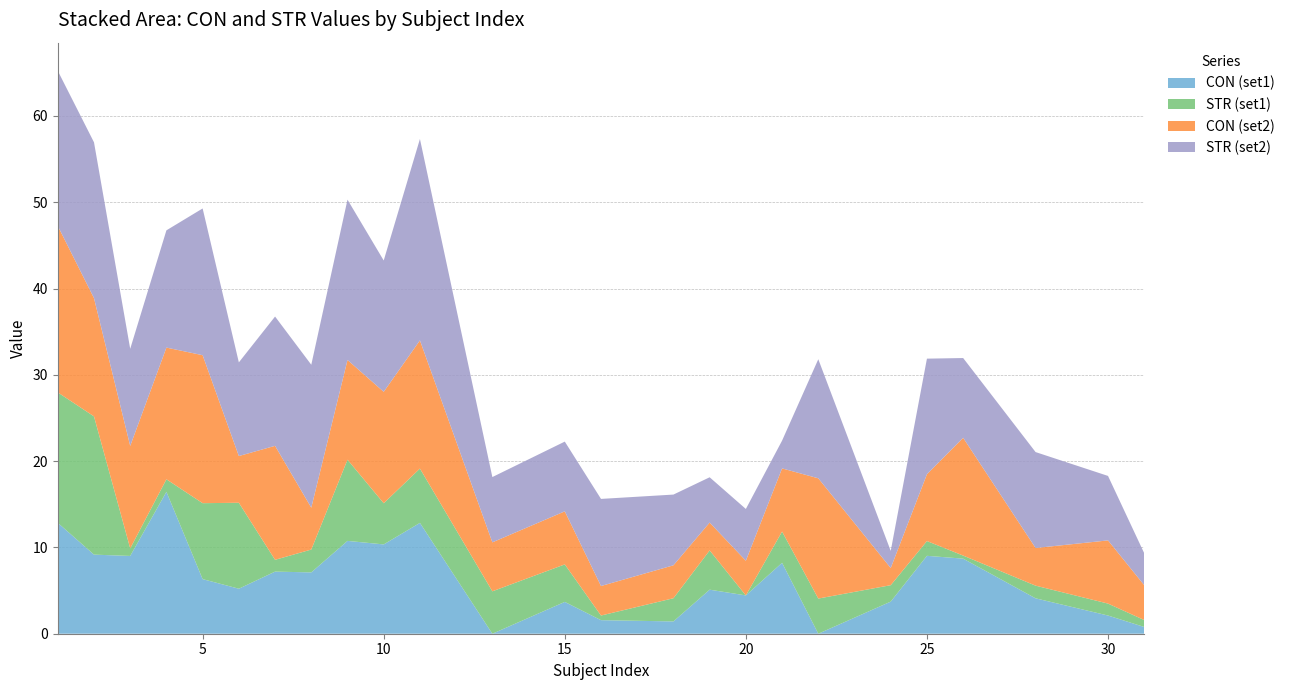

What are all the series names shown in the legend?

CON (set1), STR (set1), CON (set2), STR (set2)